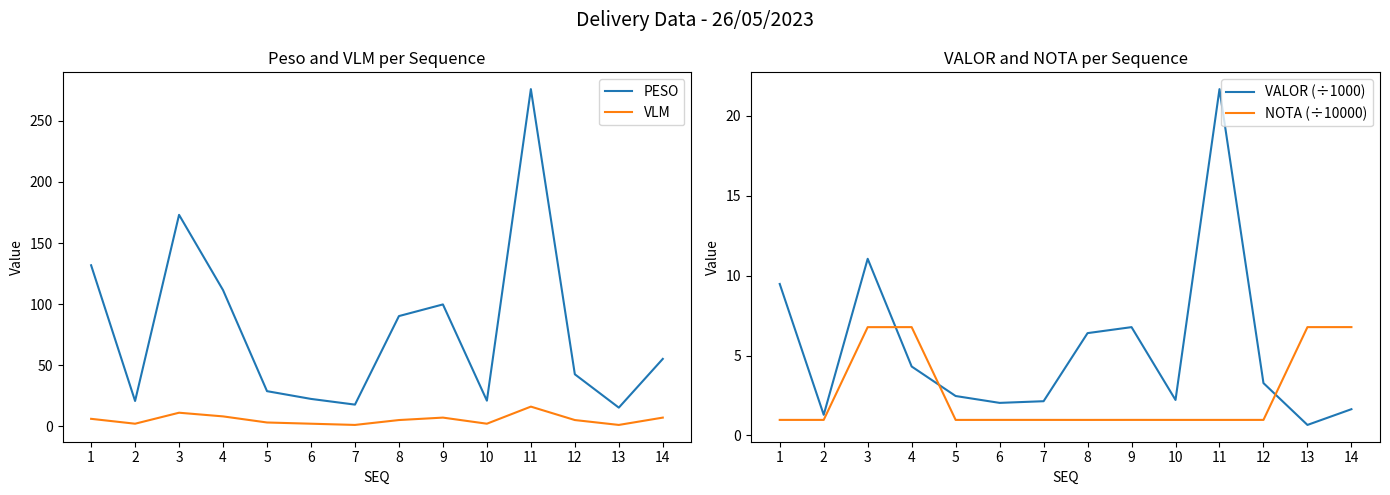

The value of VLM at 12 is 2.5. True or false?

False